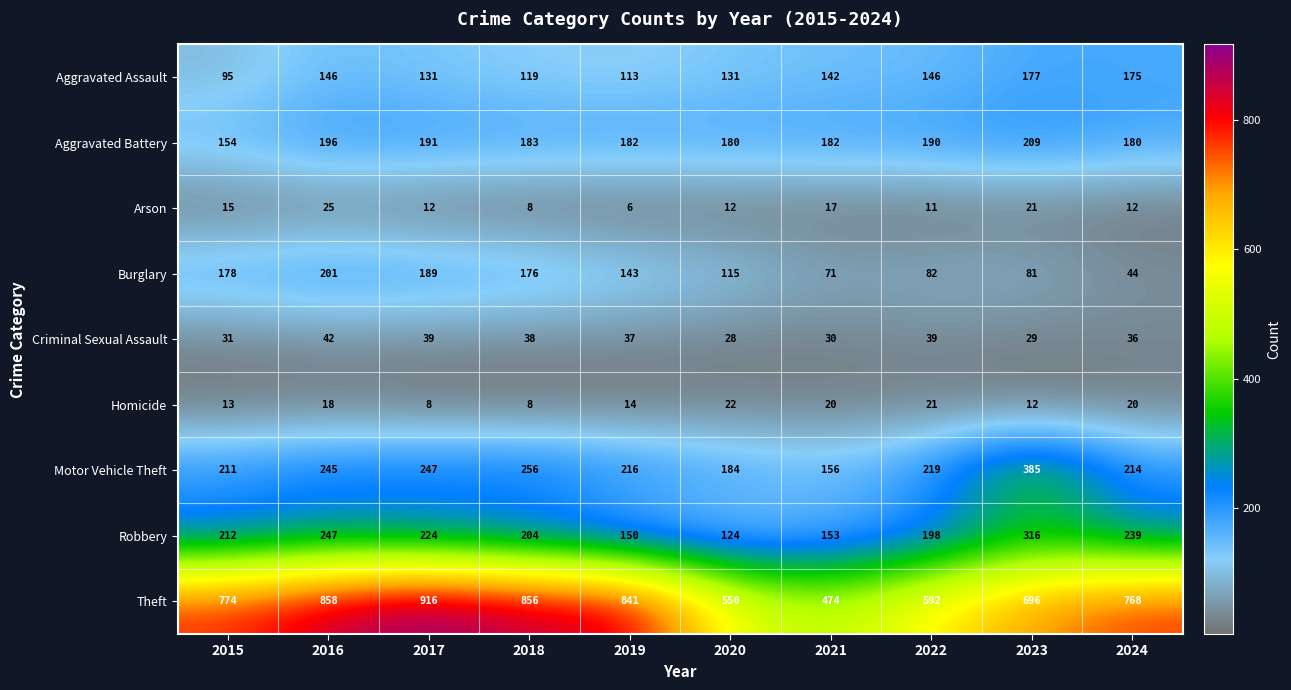

List the series in order of their peak value, lowest first.

Homicide, Arson, Criminal Sexual Assault, Aggravated Assault, Burglary, Aggravated Battery, Robbery, Motor Vehicle Theft, Theft